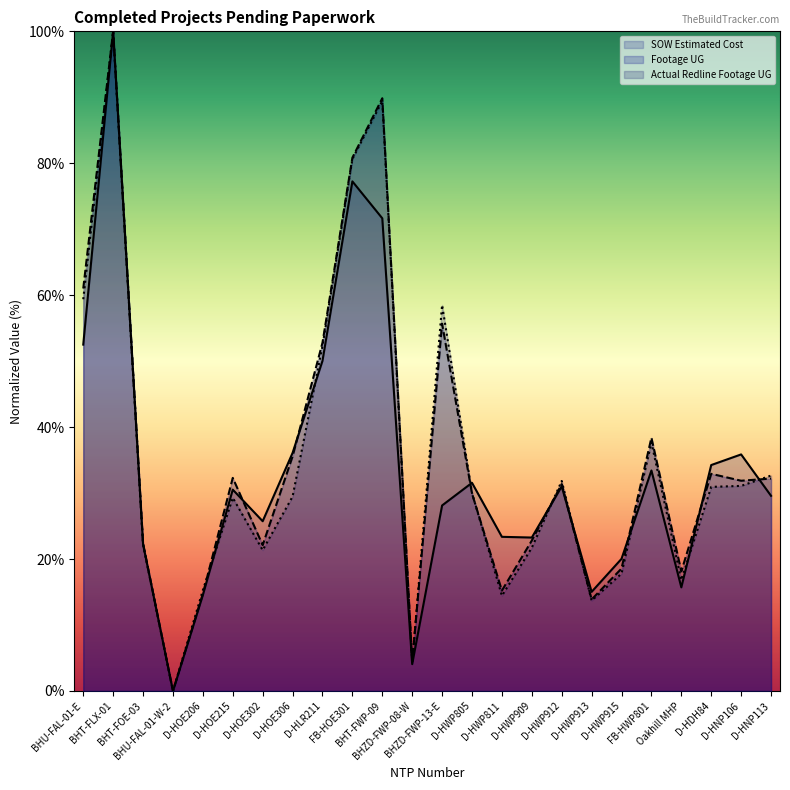

Between D-HOE302 and FB-HWP801, which series saw the biggest shift?

Actual Redline Footage UG